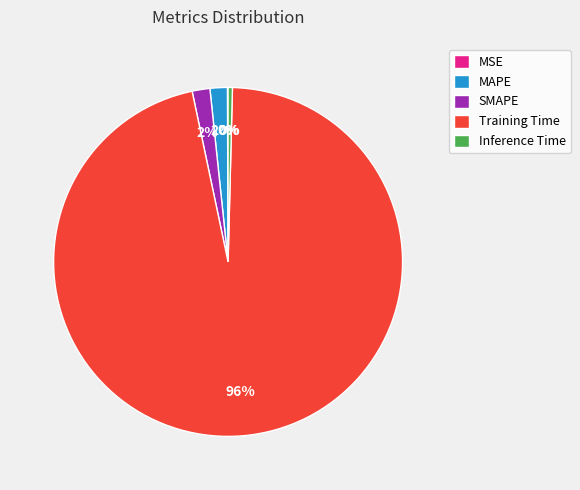

To the nearest percent, what is the average slice percentage?

20%